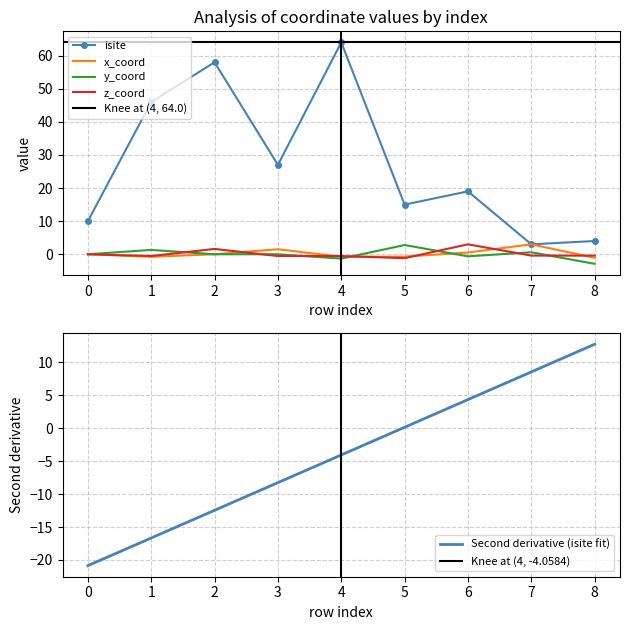

Which category has the highest value across all series?

4